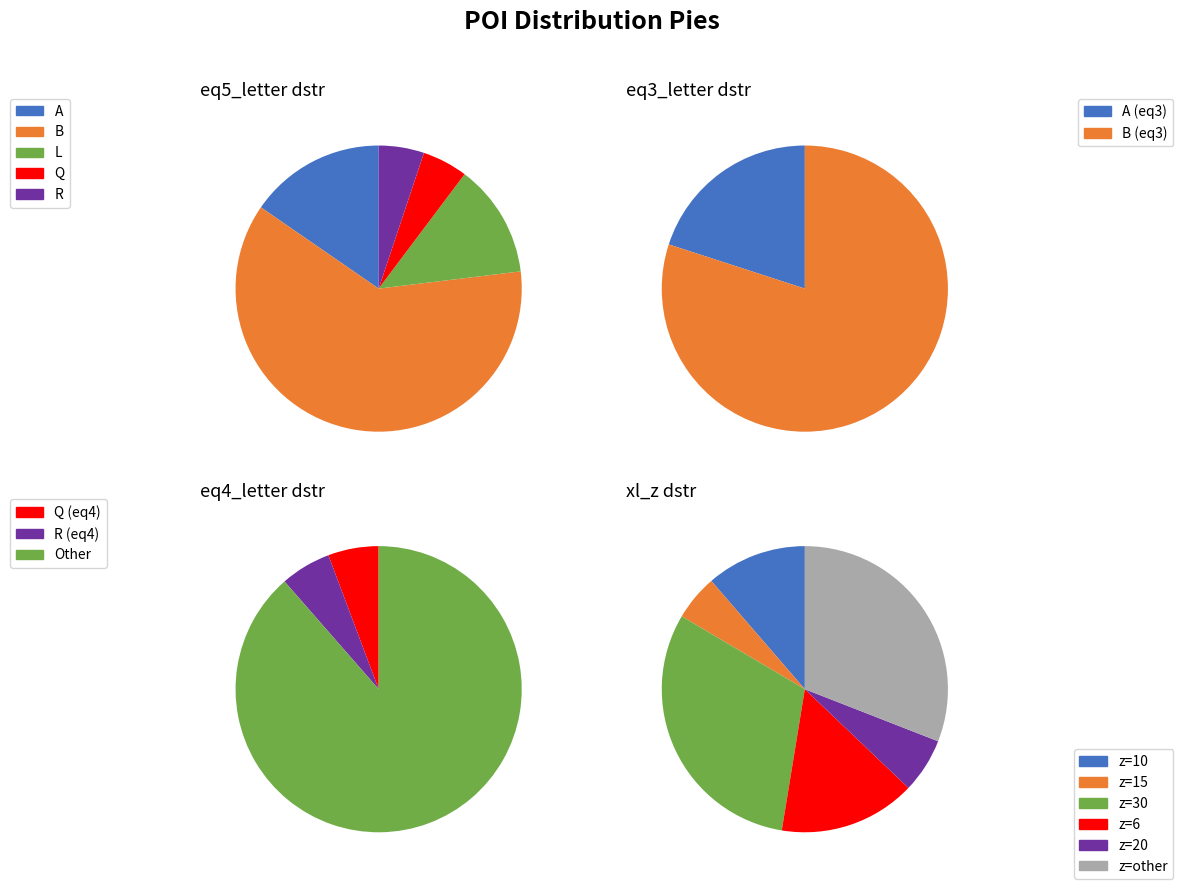

To the nearest percent, what is the difference between the largest and smallest slice percentages?

56%